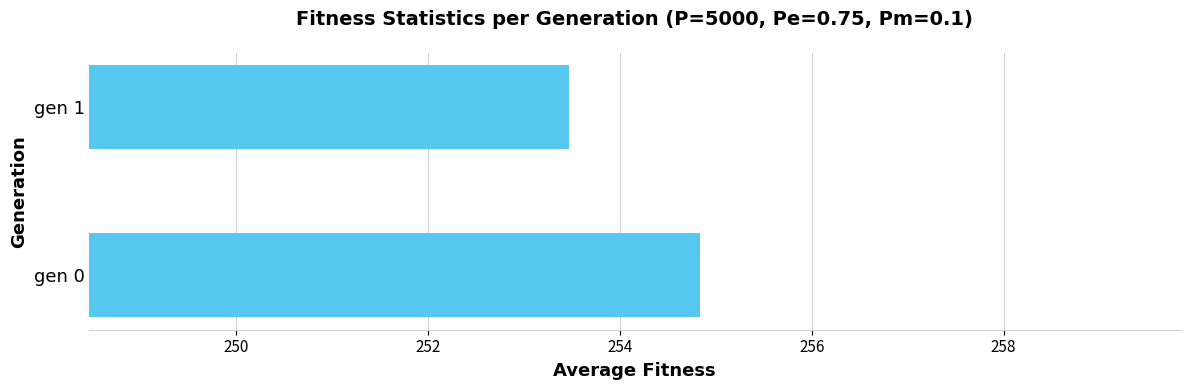

Reading bottom to top, extract all data points from this chart.

254.8	253.5